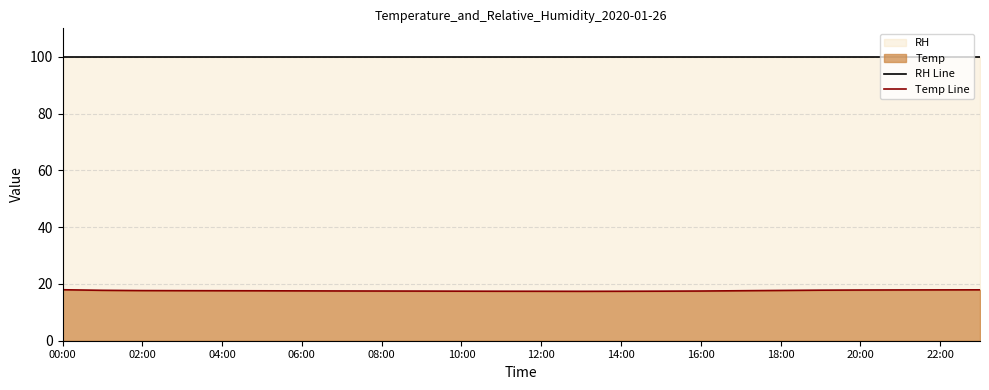

How many lines are shown in the chart?

2